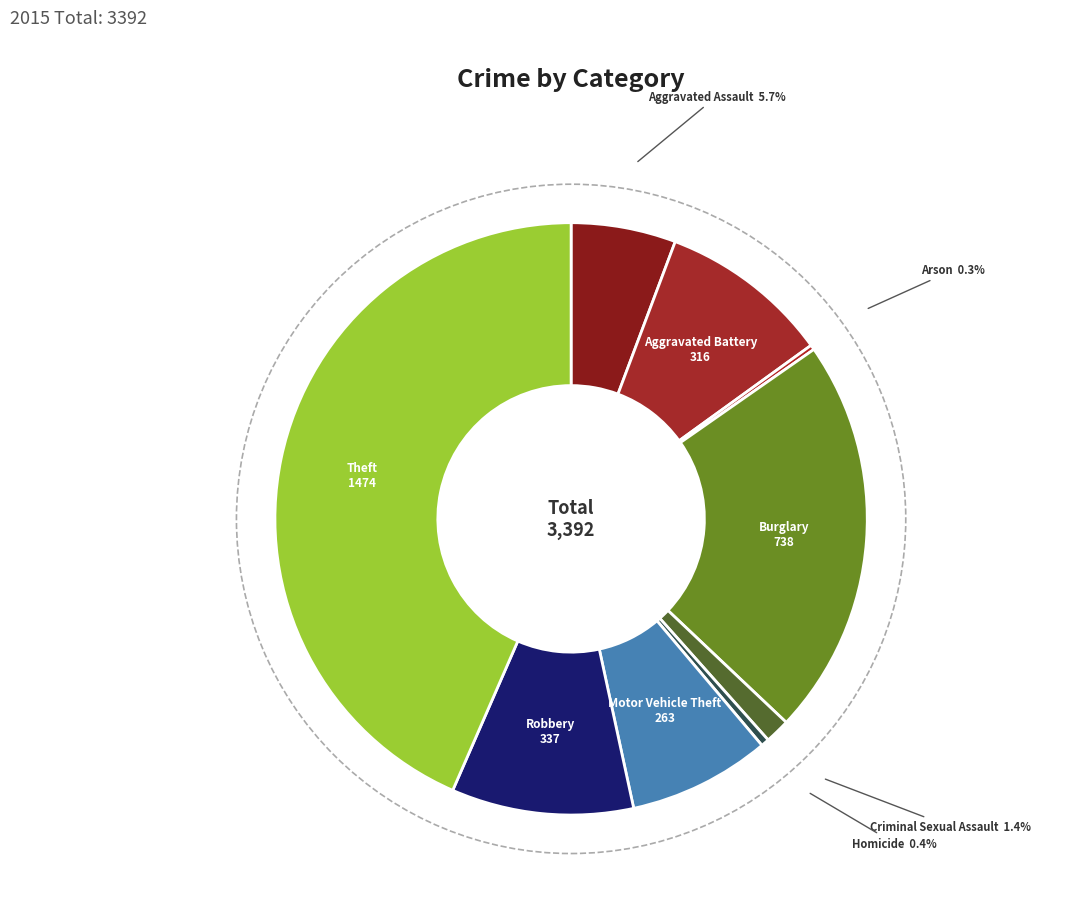

How many slices are in this pie chart?

9